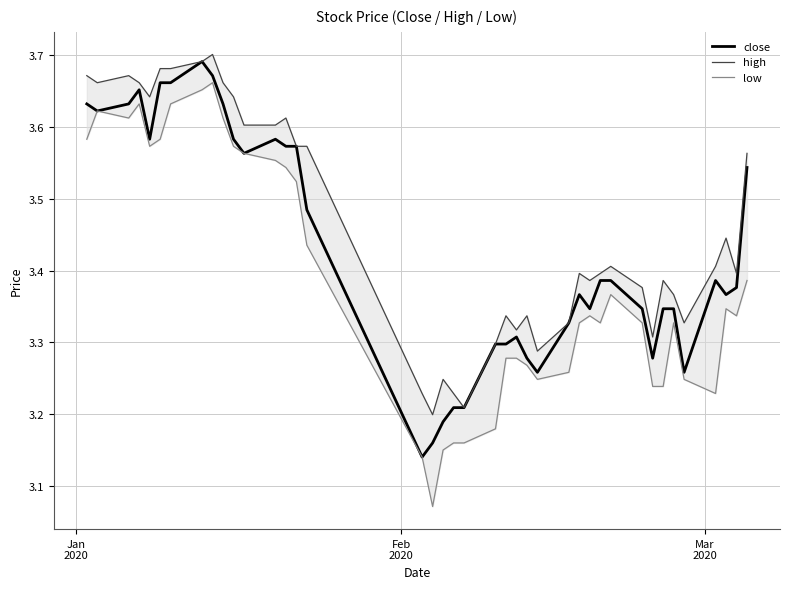

True or false: low and high intersect in this chart.

False